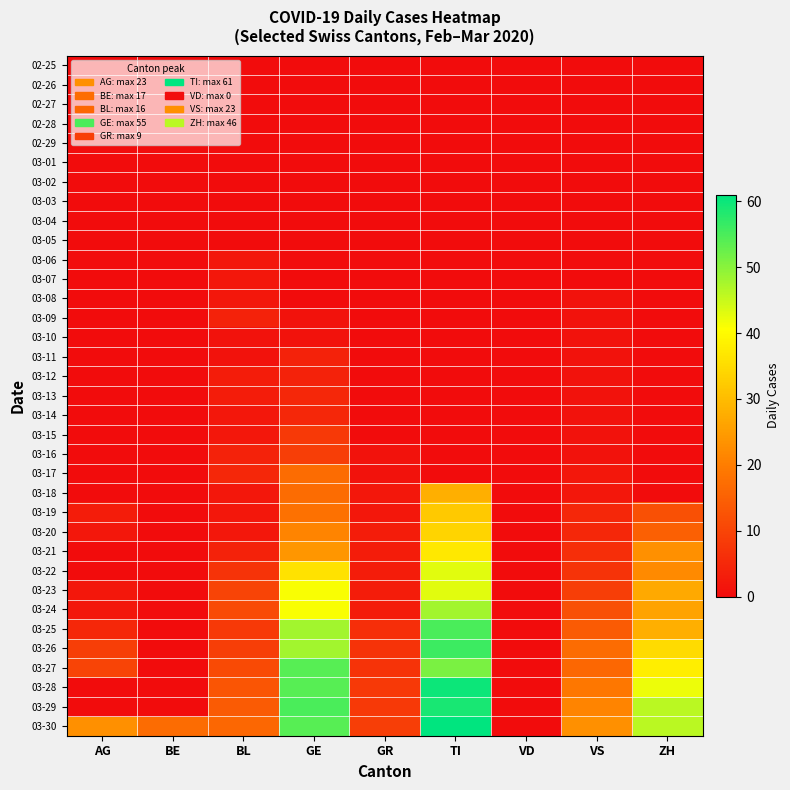

At which category is the sum across all series the highest?

TI